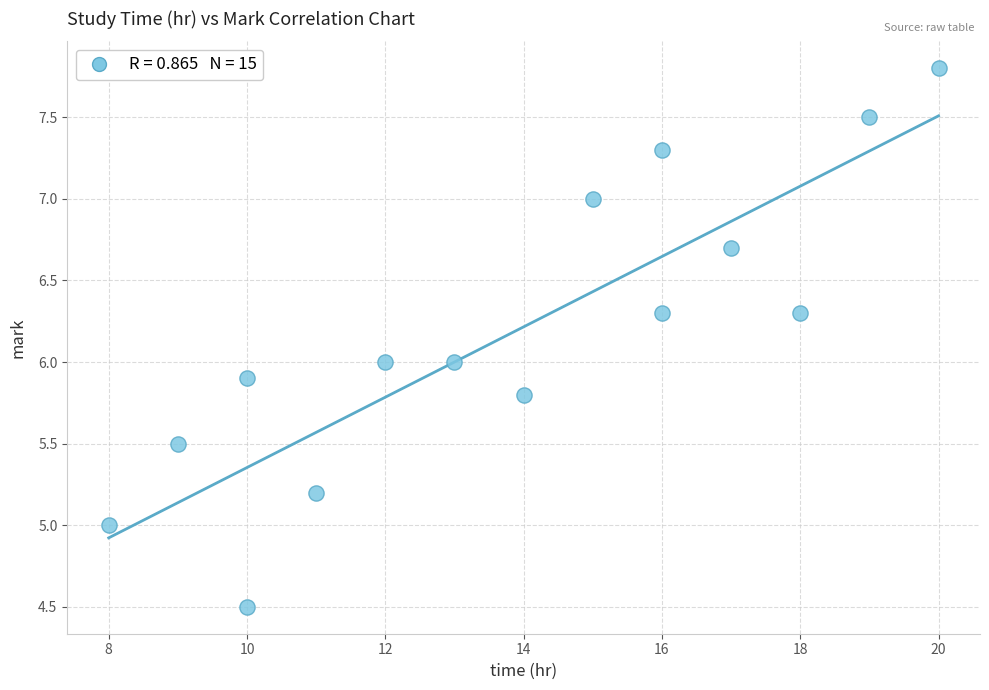

What is the range of X values (max minus min)?

12.0